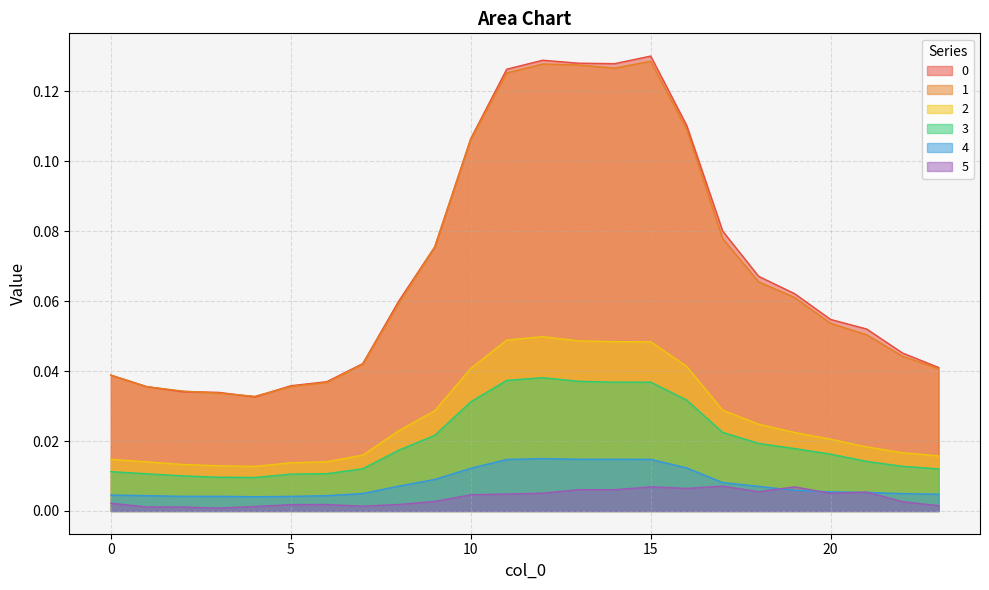

How many 2 values are between 0 and 1?

24